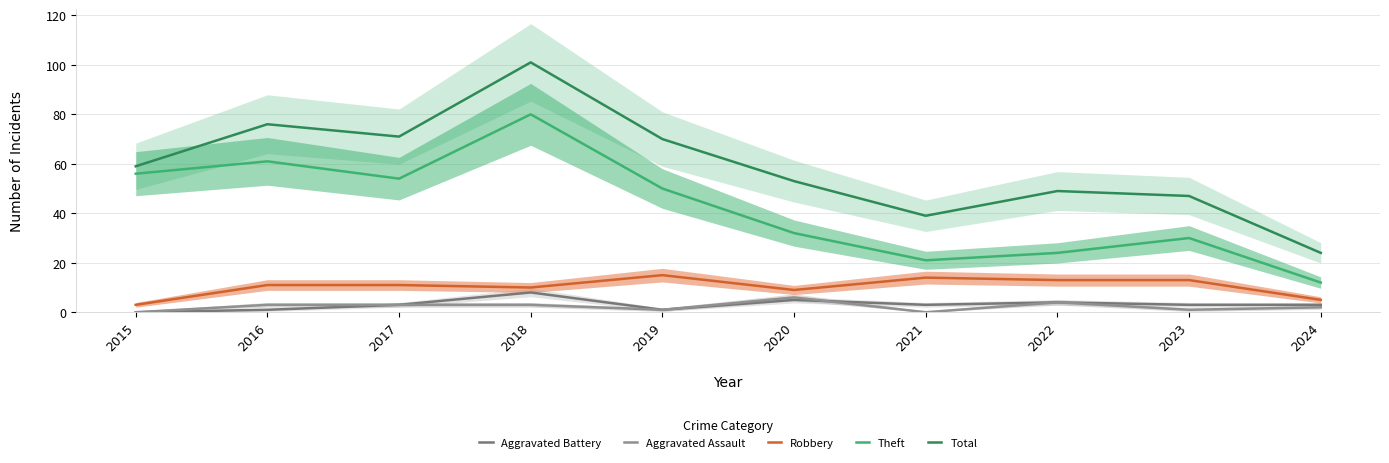

What is the average value of the Robbery series?

10